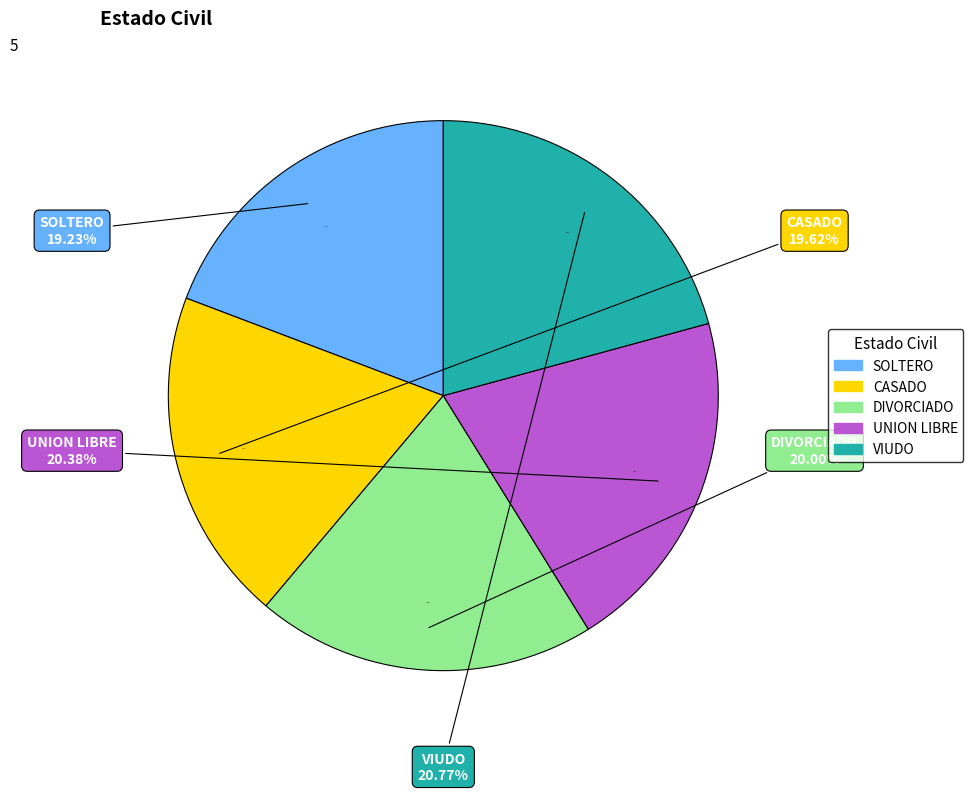

What percentage is the CASADO slice, to the nearest percent?

20%